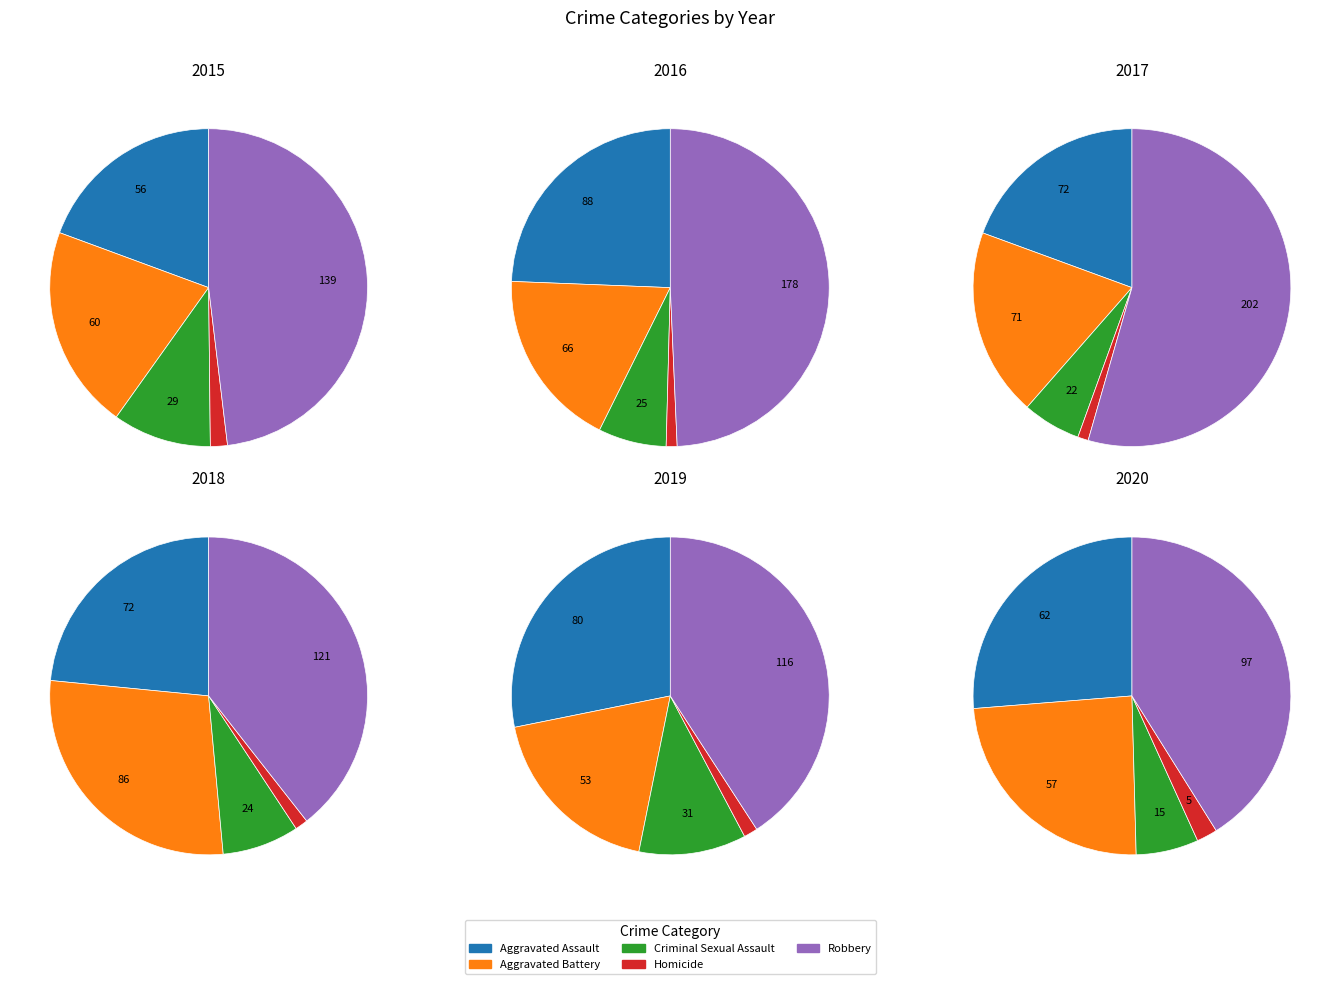

Does Aggravated Assault account for over 50% of the chart?

No